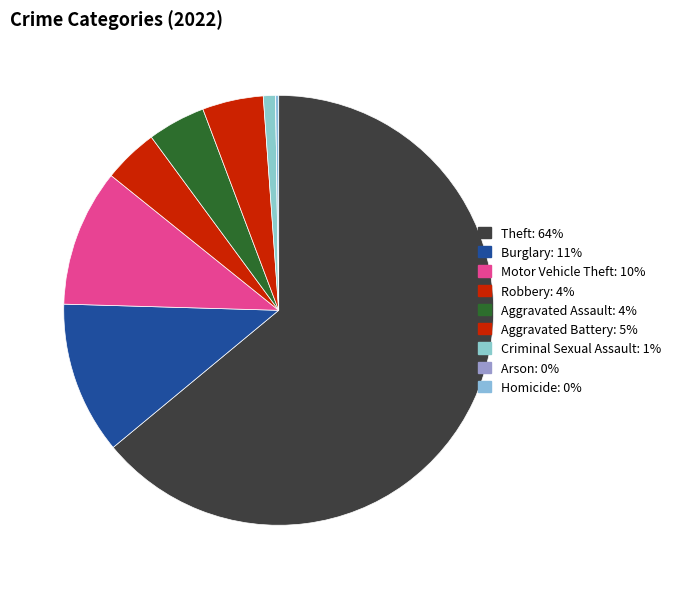

The Arson slice represents 0% of the pie. True or false?

True